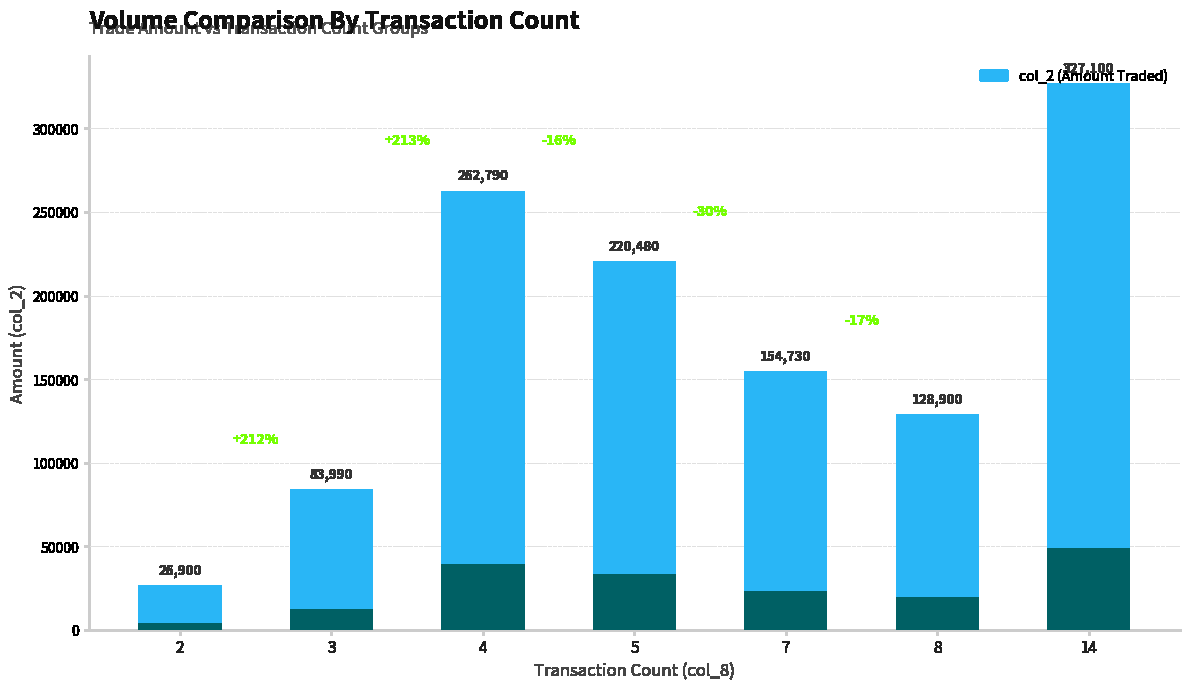

What is the value of the 1st bar from the left?

26900